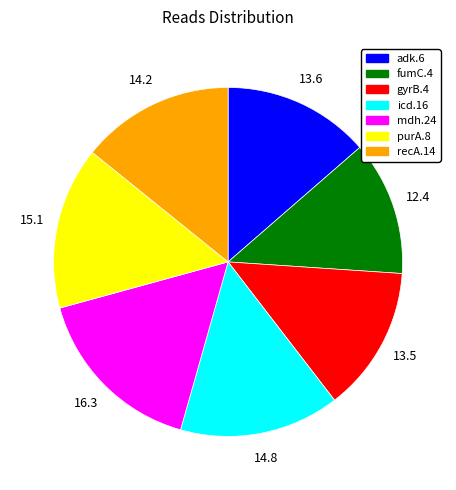

Does any single category account for the majority?

No